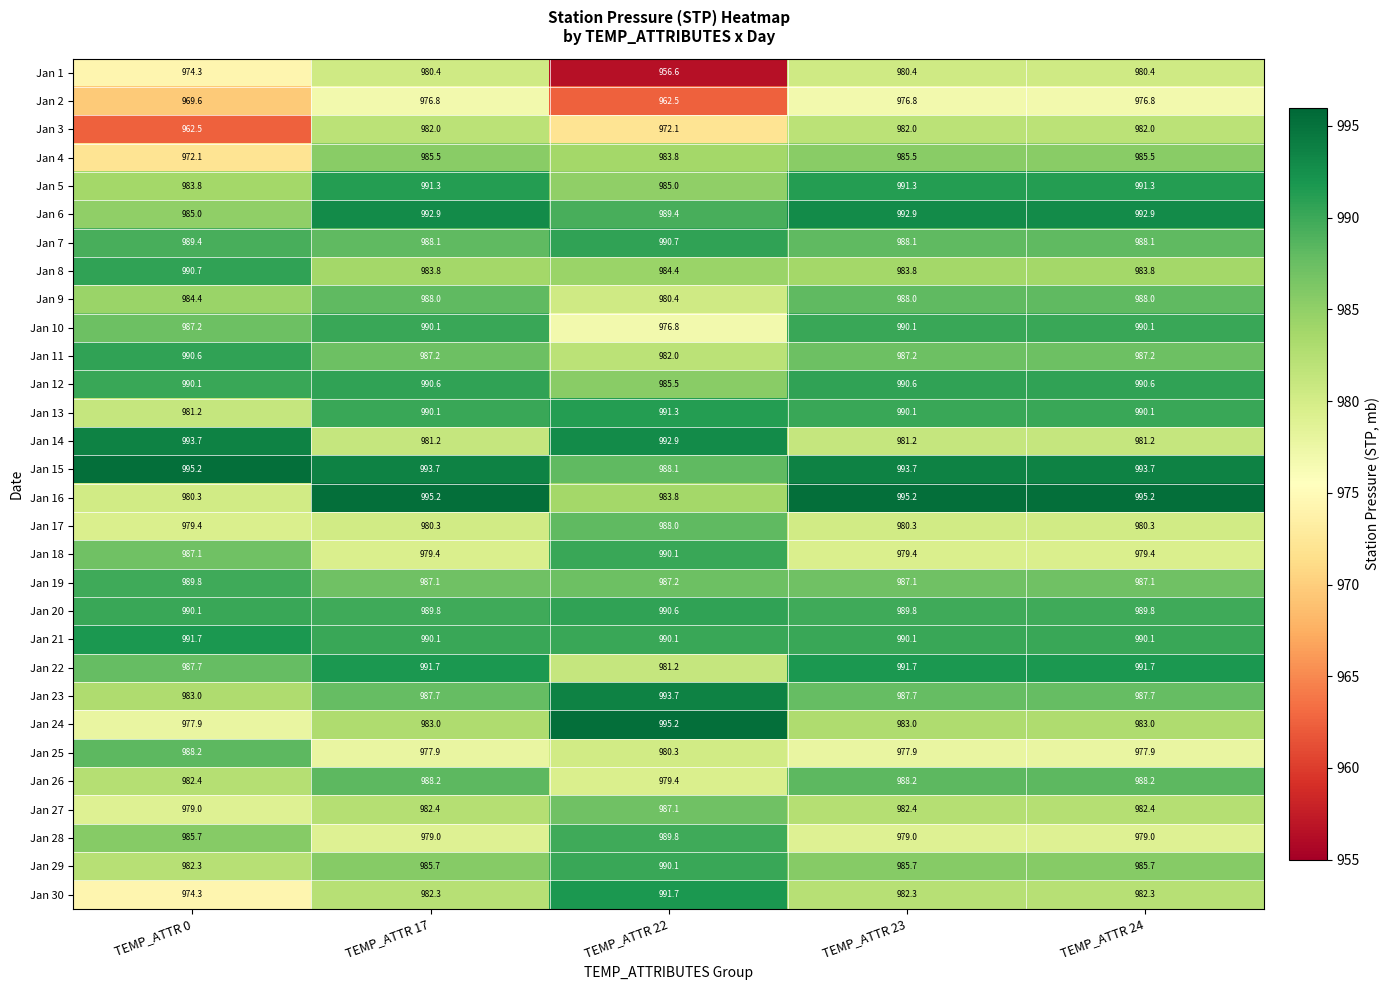

What is the average value of the Jan 7 series?

988.9